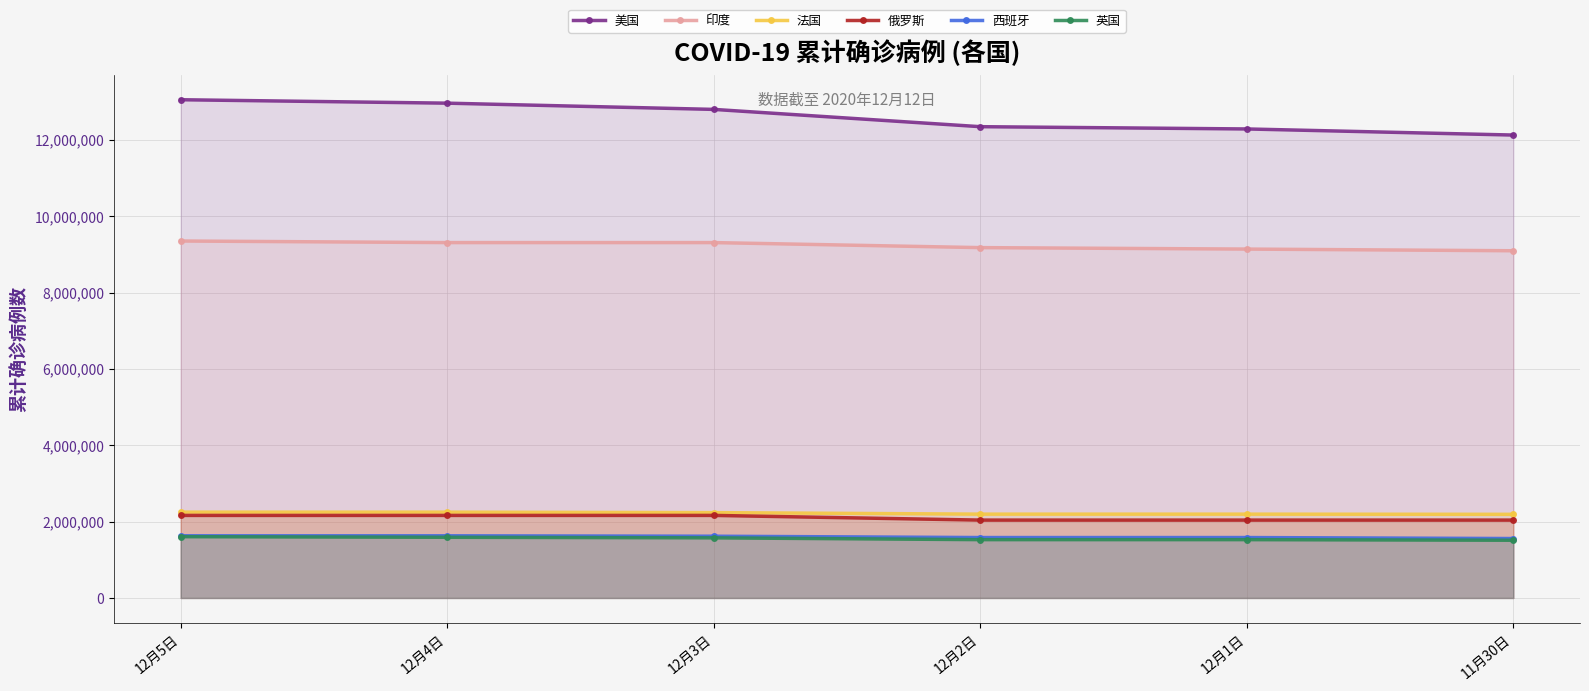

How many lines are shown in the chart?

6